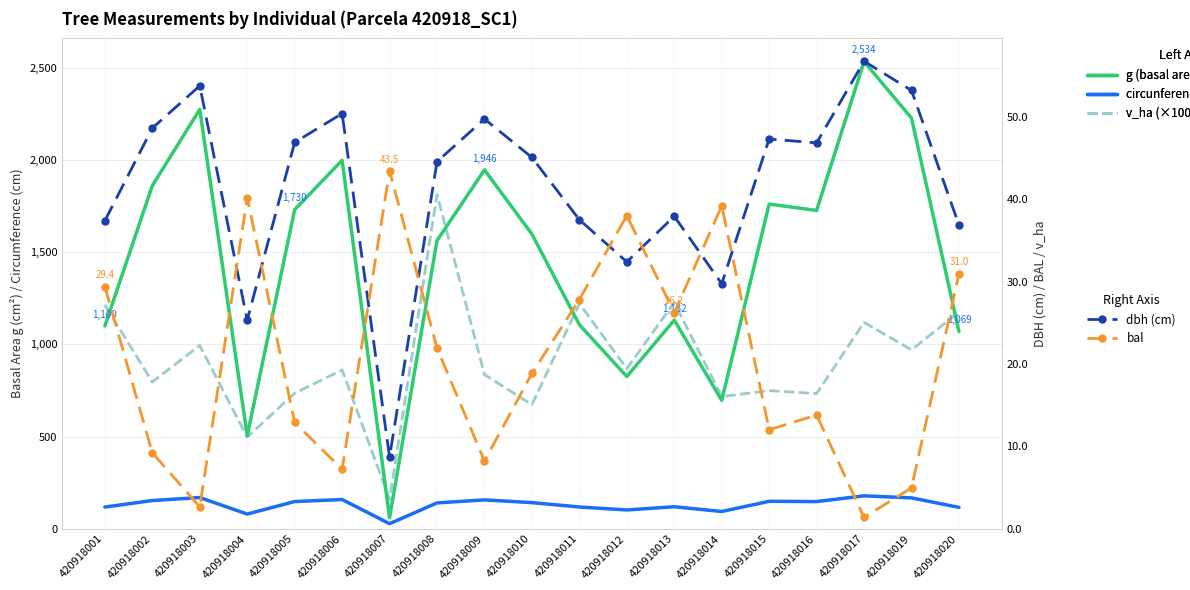

Which series has the largest total across all categories?

g (basal area cm²)